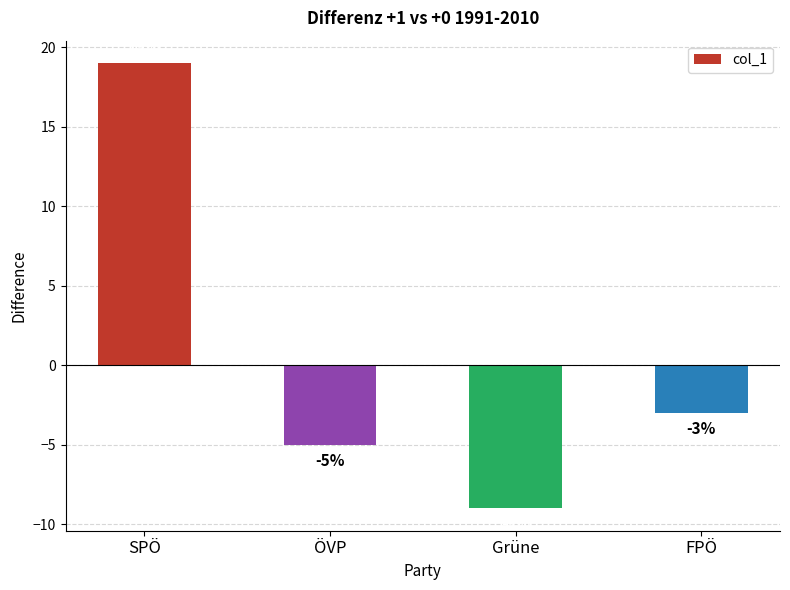

Rank the categories by value from lowest to highest.

Grüne, ÖVP, FPÖ, SPÖ